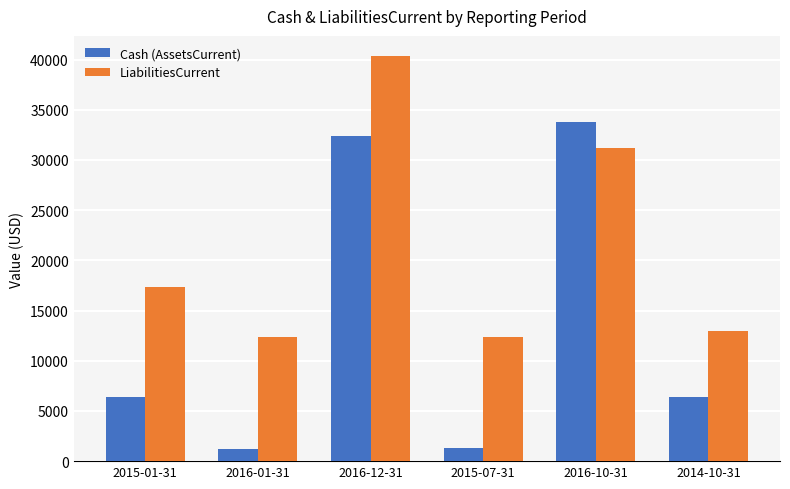

True or false: Cash (AssetsCurrent) has a value of 1298 at 2015-07-31.

True